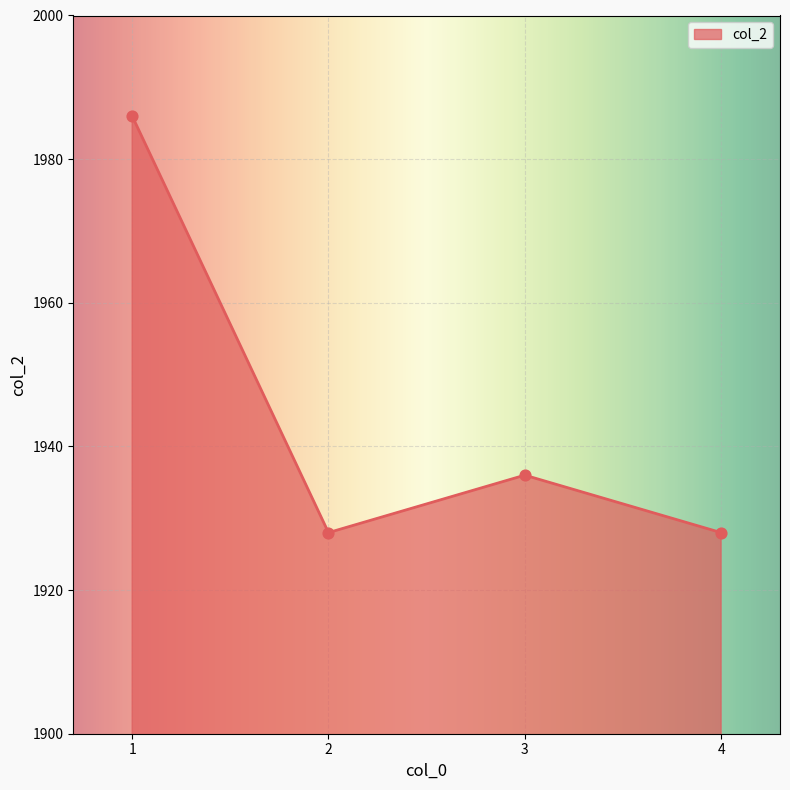

Between 2 and 1, which is larger?

1